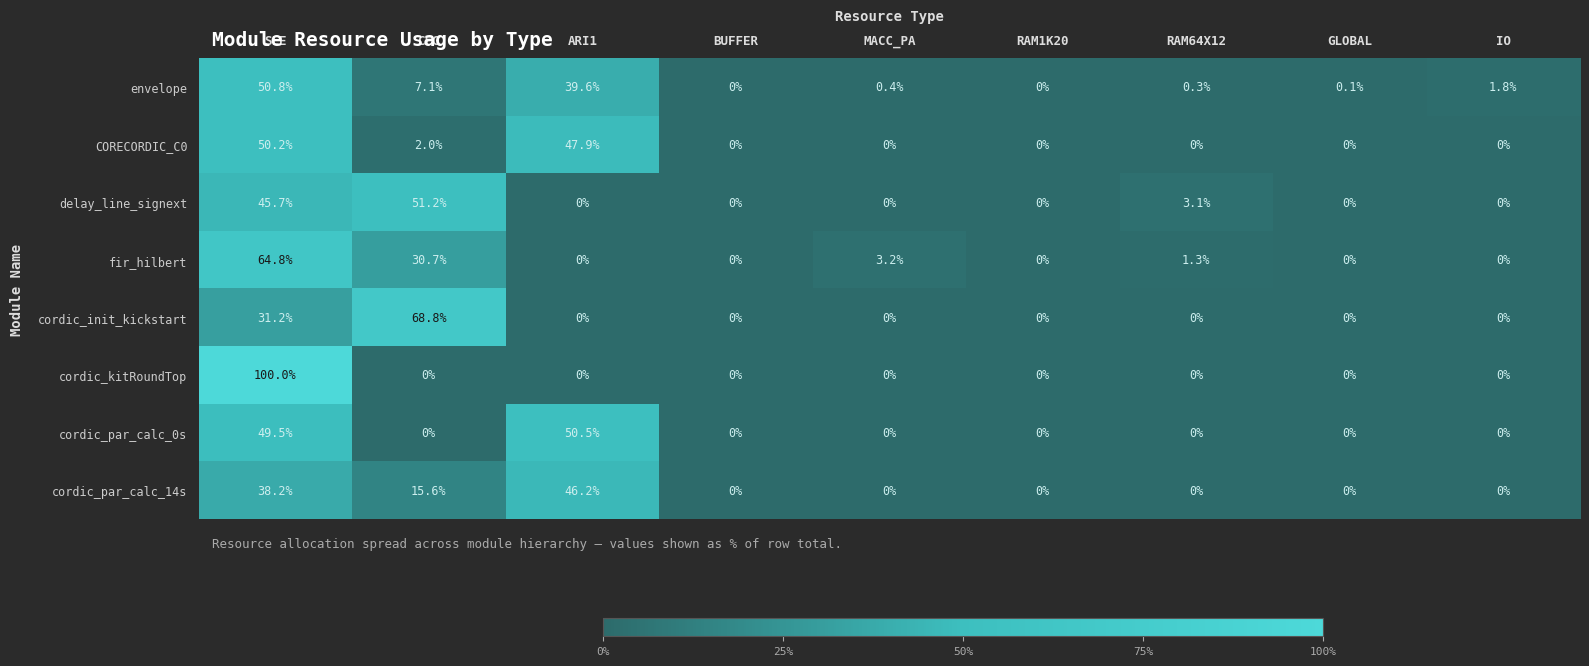

What is the average value of the envelope series?

11.1